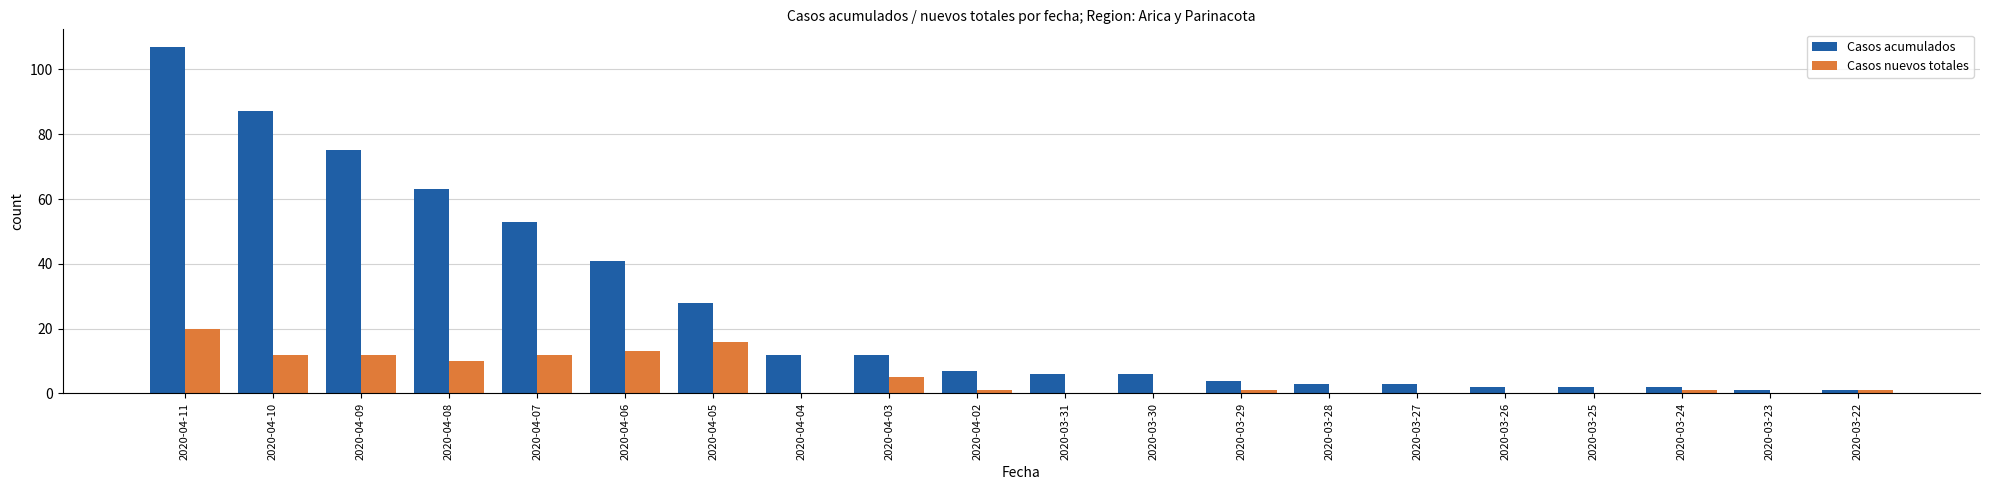

What is the sum of the Casos acumulados values at 2020-04-10 and 2020-04-06?

128